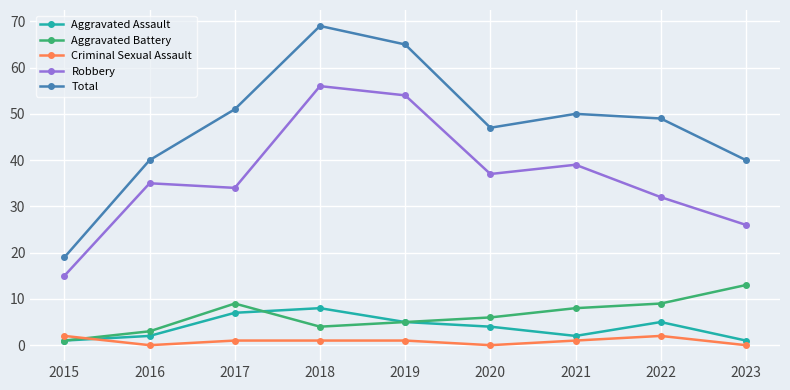

True or false: Total and Criminal Sexual Assault cross at least once.

False